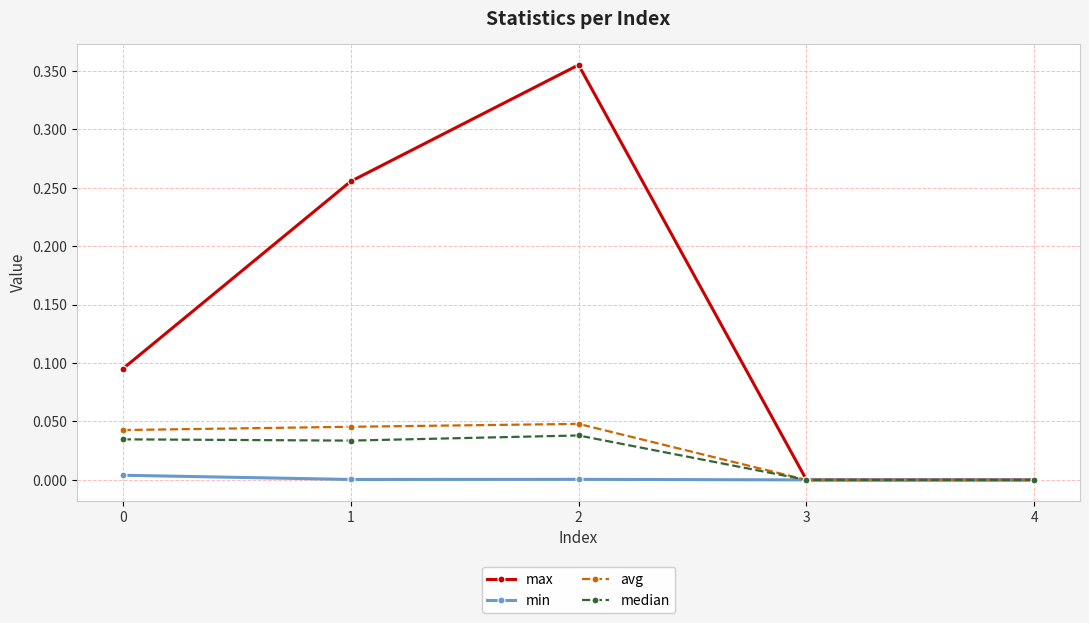

The value of min at 3 is 0.0. True or false?

True